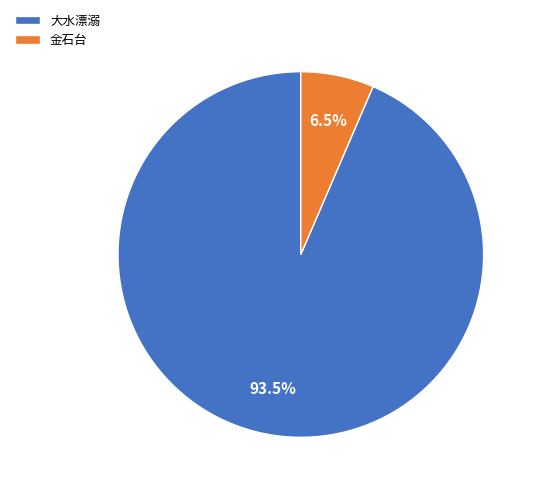

Is there any slice that represents more than half of the pie?

Yes